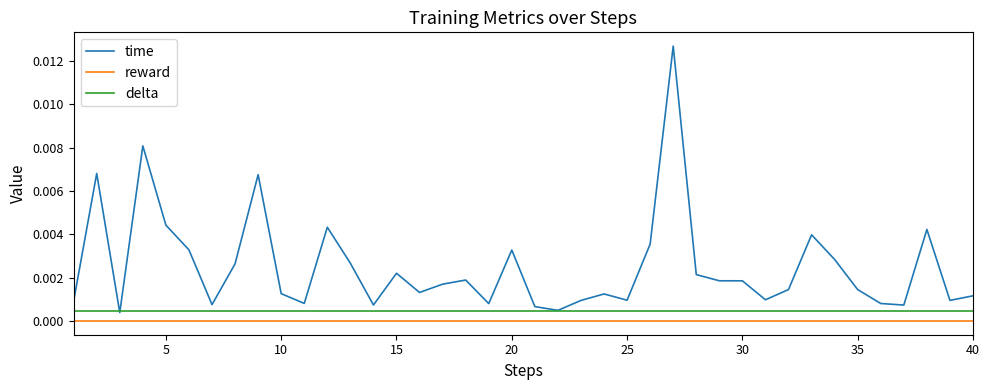

Rank the series by their maximum value, from lowest to highest.

reward, delta, time